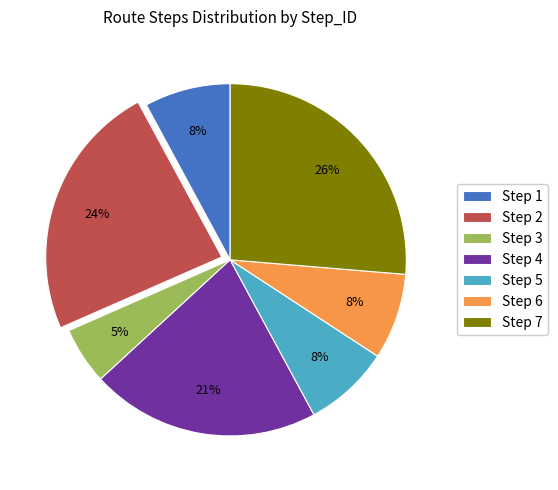

The Step 6 slice represents 1% of the pie. True or false?

False